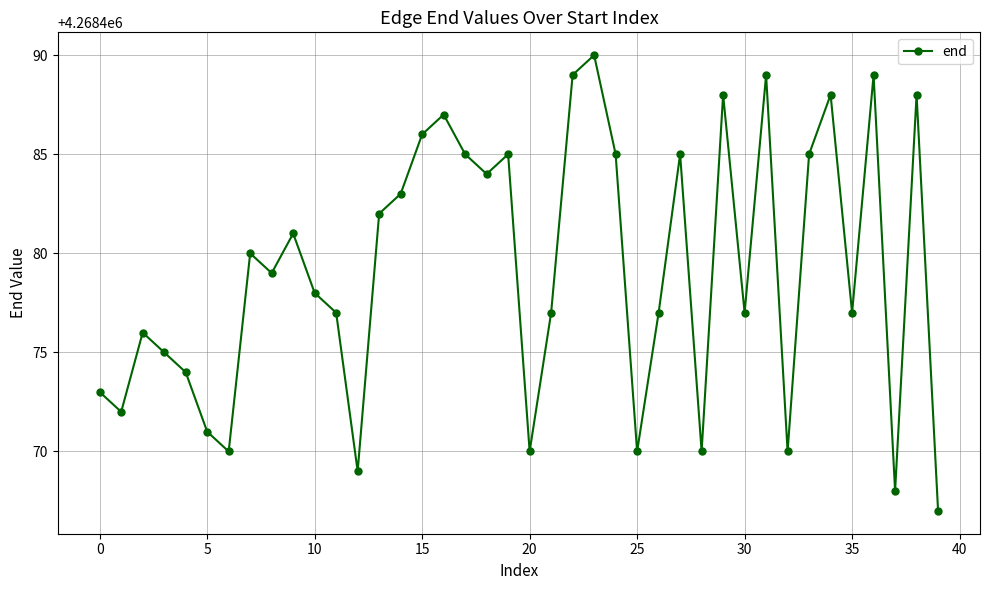

True or false: the data has more than 2 interior local peaks.

True